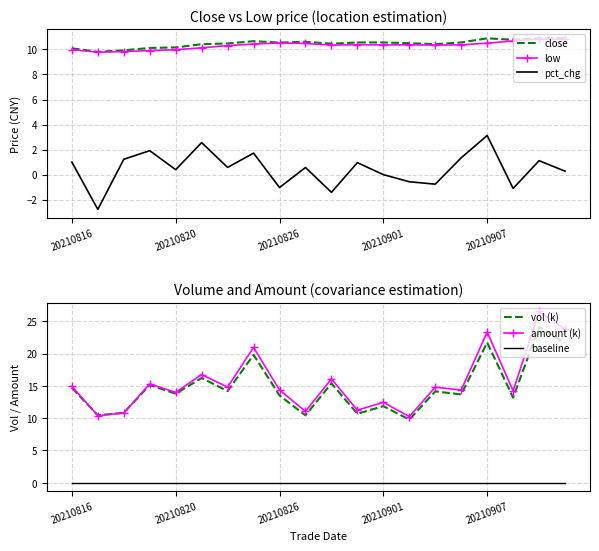

The value of low at 18 is 14.8. True or false?

False